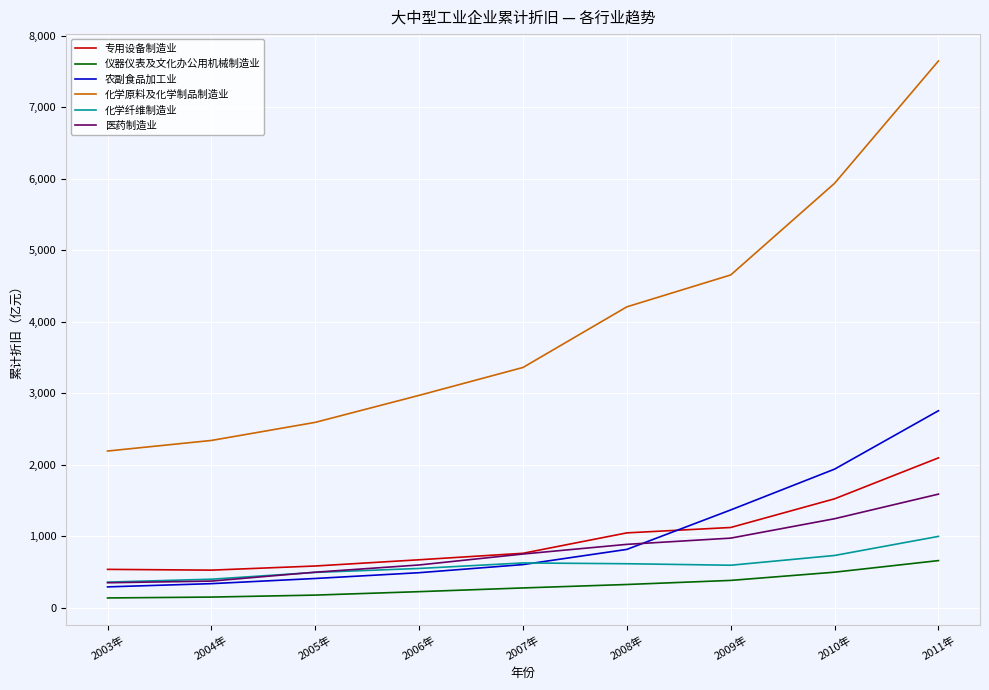

Which category has the lowest value in the 化学原料及化学制品制造业 series?

2003年